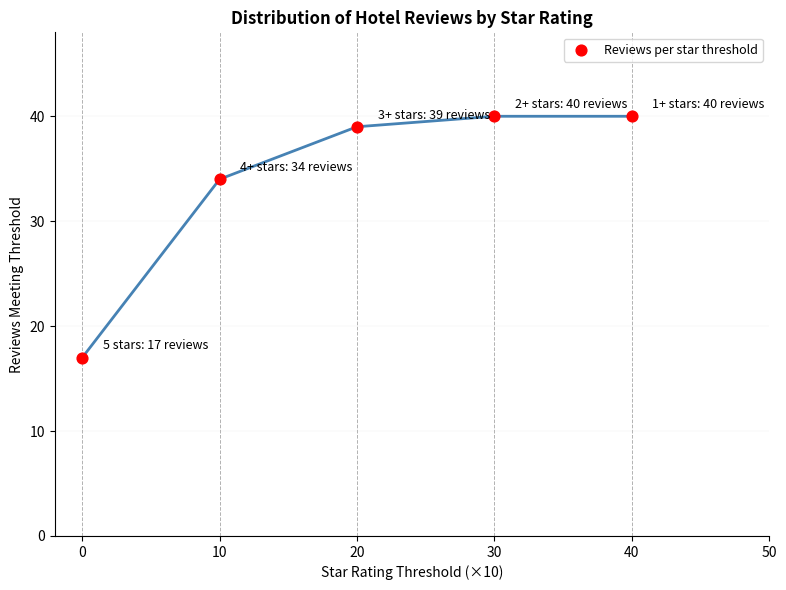

What Y value in the scatter plot is closest to 28?

34